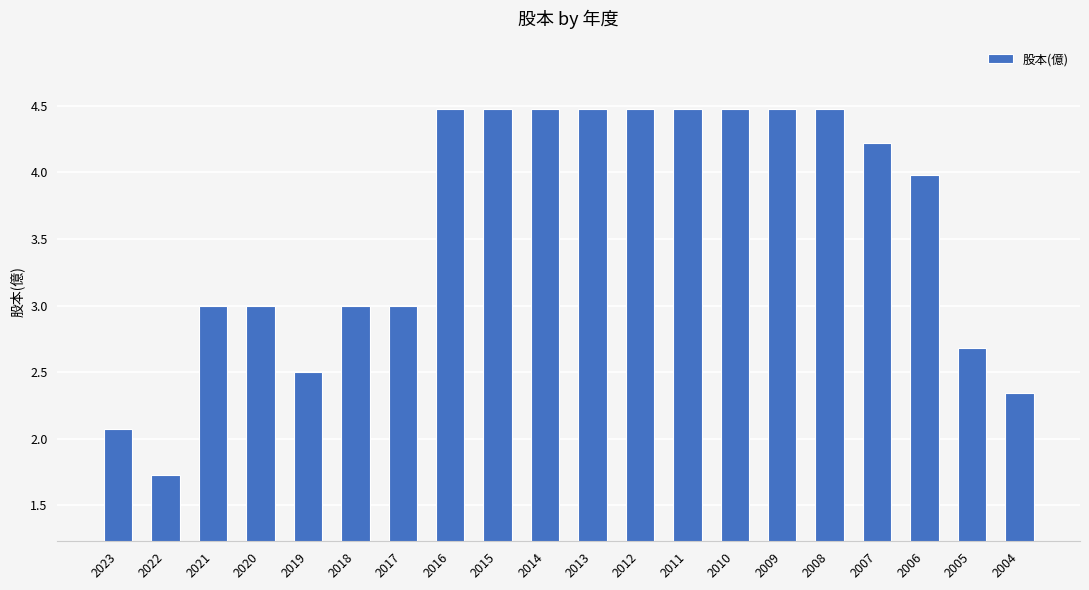

What is the value of the 1st bar from the left?

2.1